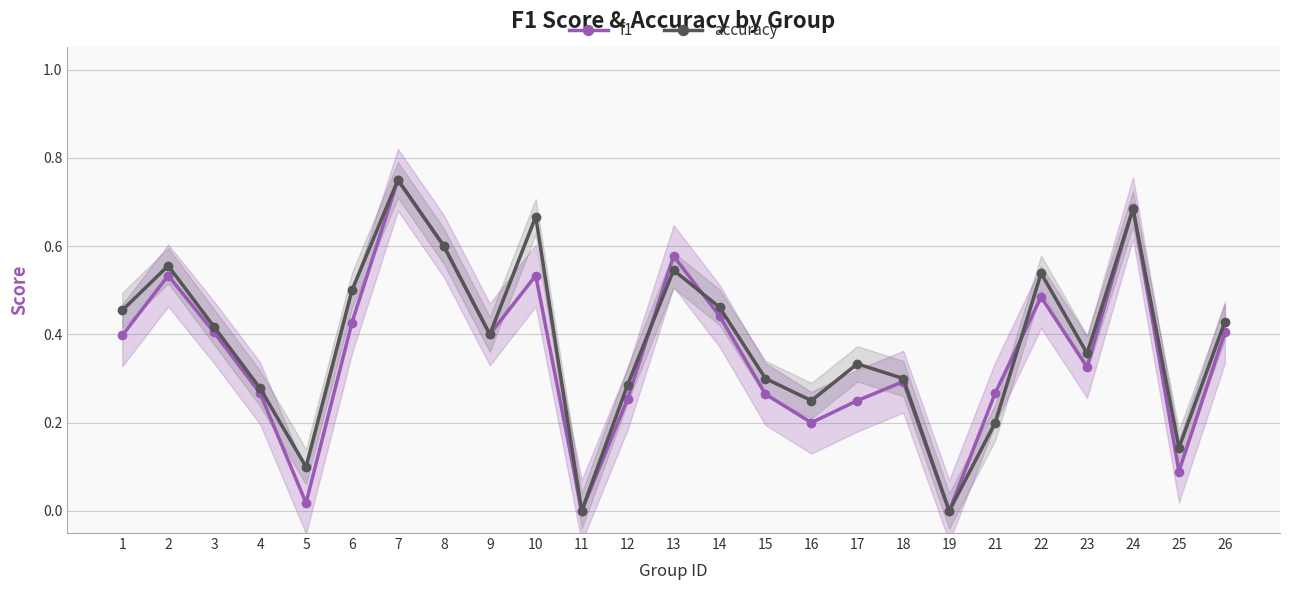

What is the average value of the f1 series?

0.4